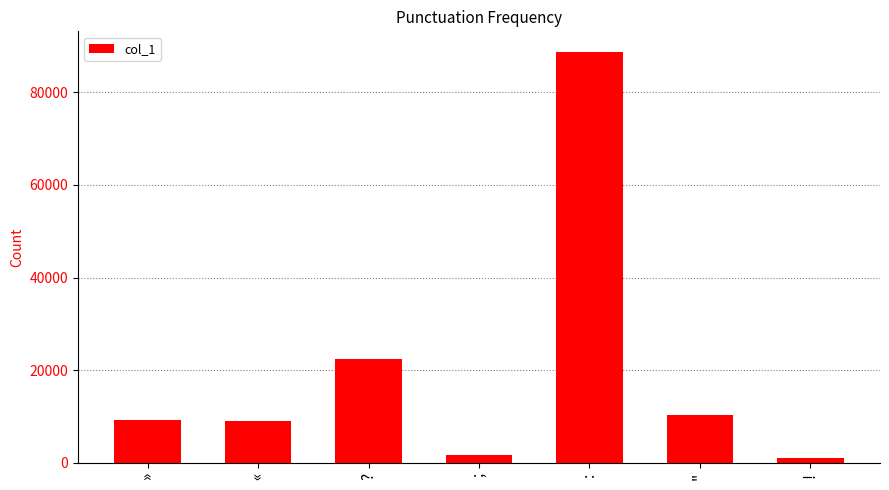

What value does the data have at :, to the nearest 50?

88750